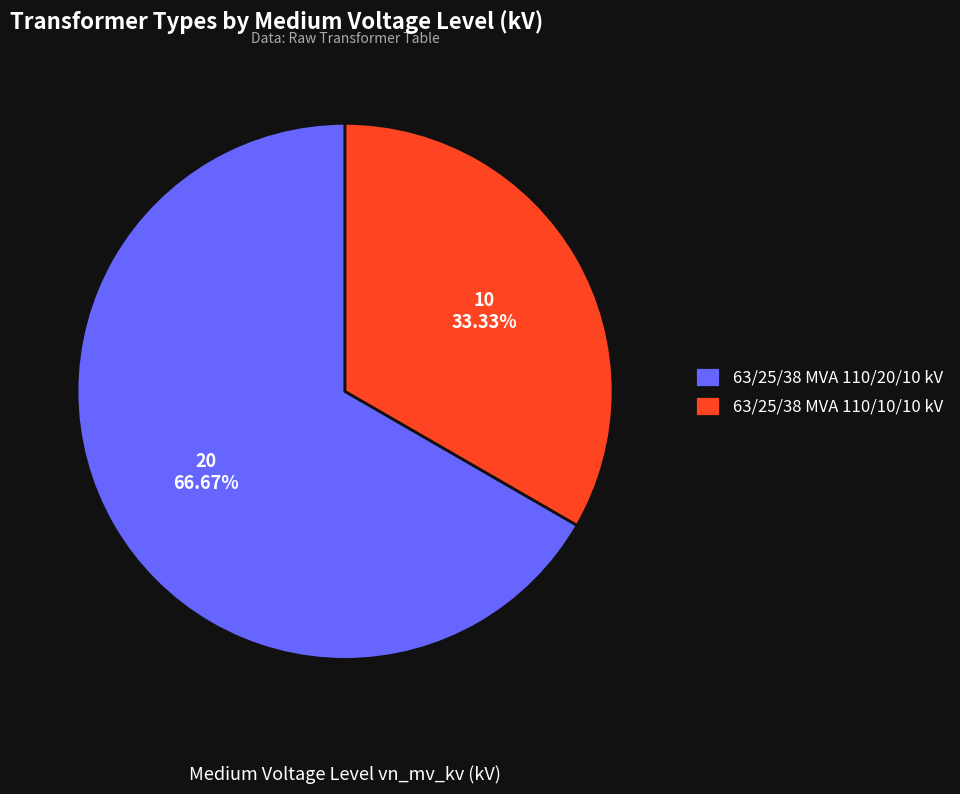

Is the sum of 63/25/38 MVA 110/10/10 kV and 63/25/38 MVA 110/20/10 kV greater than half?

Yes